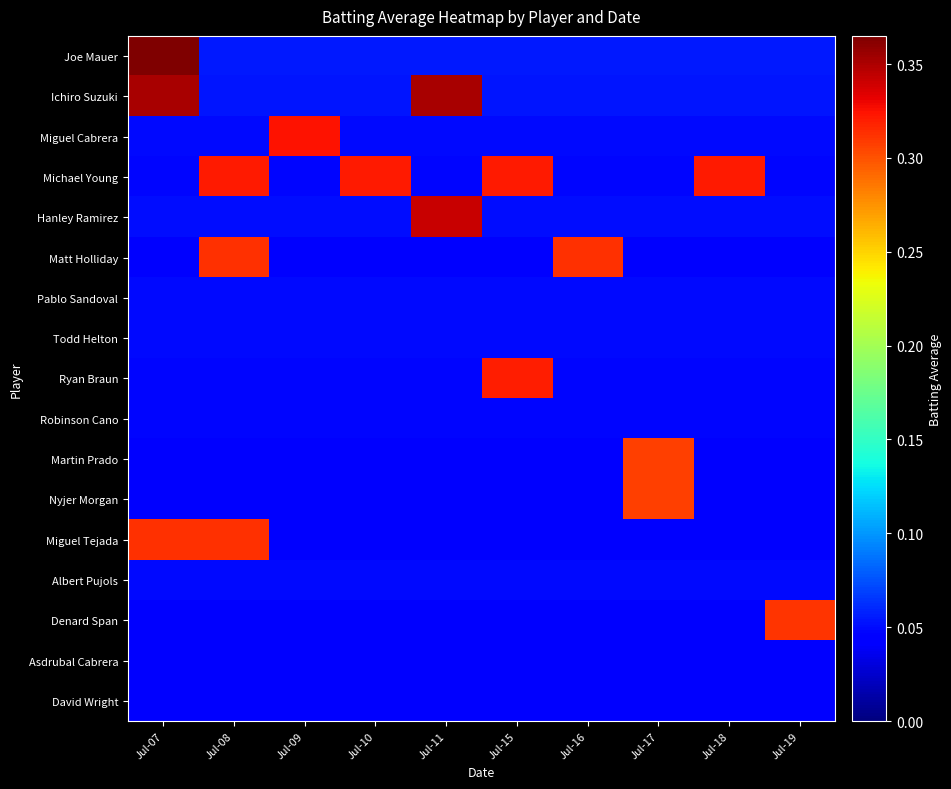

Reading left to right, what are all the values shown in this chart?

Joe Mauer: Jul-07=0.4	Jul-08=0.1	Jul-09=0.1	Jul-10=0.1	Jul-11=0.1	Jul-15=0.1	Jul-16=0.1	Jul-17=0.1	Jul-18=0.1	Jul-19=0.1
Ichiro Suzuki: Jul-07=0.4	Jul-08=0.1	Jul-09=0.1	Jul-10=0.1	Jul-11=0.4	Jul-15=0.1	Jul-16=0.1	Jul-17=0.1	Jul-18=0.1	Jul-19=0.1
Miguel Cabrera: Jul-07=0.0	Jul-08=0.0	Jul-09=0.3	Jul-10=0.0	Jul-11=0.0	Jul-15=0.0	Jul-16=0.0	Jul-17=0.0	Jul-18=0.0	Jul-19=0.0
Michael Young: Jul-07=0.0	Jul-08=0.3	Jul-09=0.0	Jul-10=0.3	Jul-11=0.0	Jul-15=0.3	Jul-16=0.0	Jul-17=0.0	Jul-18=0.3	Jul-19=0.0
Hanley Ramirez: Jul-07=0.1	Jul-08=0.1	Jul-09=0.1	Jul-10=0.1	Jul-11=0.3	Jul-15=0.1	Jul-16=0.1	Jul-17=0.1	Jul-18=0.1	Jul-19=0.1
Matt Holliday: Jul-07=0.0	Jul-08=0.3	Jul-09=0.0	Jul-10=0.0	Jul-11=0.0	Jul-15=0.0	Jul-16=0.3	Jul-17=0.0	Jul-18=0.0	Jul-19=0.0
Pablo Sandoval: Jul-07=0.0	Jul-08=0.0	Jul-09=0.0	Jul-10=0.0	Jul-11=0.0	Jul-15=0.0	Jul-16=0.0	Jul-17=0.0	Jul-18=0.0	Jul-19=0.0
Todd Helton: Jul-07=0.0	Jul-08=0.0	Jul-09=0.0	Jul-10=0.0	Jul-11=0.0	Jul-15=0.0	Jul-16=0.0	Jul-17=0.0	Jul-18=0.0	Jul-19=0.0
Ryan Braun: Jul-07=0.0	Jul-08=0.0	Jul-09=0.0	Jul-10=0.0	Jul-11=0.0	Jul-15=0.3	Jul-16=0.0	Jul-17=0.0	Jul-18=0.0	Jul-19=0.0
Robinson Cano: Jul-07=0.0	Jul-08=0.0	Jul-09=0.0	Jul-10=0.0	Jul-11=0.0	Jul-15=0.0	Jul-16=0.0	Jul-17=0.0	Jul-18=0.0	Jul-19=0.0
Martin Prado: Jul-07=0.0	Jul-08=0.0	Jul-09=0.0	Jul-10=0.0	Jul-11=0.0	Jul-15=0.0	Jul-16=0.0	Jul-17=0.3	Jul-18=0.0	Jul-19=0.0
Nyjer Morgan: Jul-07=0.0	Jul-08=0.0	Jul-09=0.0	Jul-10=0.0	Jul-11=0.0	Jul-15=0.0	Jul-16=0.0	Jul-17=0.3	Jul-18=0.0	Jul-19=0.0
Miguel Tejada: Jul-07=0.3	Jul-08=0.3	Jul-09=0.0	Jul-10=0.0	Jul-11=0.0	Jul-15=0.0	Jul-16=0.0	Jul-17=0.0	Jul-18=0.0	Jul-19=0.0
Albert Pujols: Jul-07=0.0	Jul-08=0.0	Jul-09=0.0	Jul-10=0.0	Jul-11=0.0	Jul-15=0.0	Jul-16=0.0	Jul-17=0.0	Jul-18=0.0	Jul-19=0.0
Denard Span: Jul-07=0.0	Jul-08=0.0	Jul-09=0.0	Jul-10=0.0	Jul-11=0.0	Jul-15=0.0	Jul-16=0.0	Jul-17=0.0	Jul-18=0.0	Jul-19=0.3
Asdrubal Cabrera: Jul-07=0.0	Jul-08=0.0	Jul-09=0.0	Jul-10=0.0	Jul-11=0.0	Jul-15=0.0	Jul-16=0.0	Jul-17=0.0	Jul-18=0.0	Jul-19=0.0
David Wright: Jul-07=0.0	Jul-08=0.0	Jul-09=0.0	Jul-10=0.0	Jul-11=0.0	Jul-15=0.0	Jul-16=0.0	Jul-17=0.0	Jul-18=0.0	Jul-19=0.0